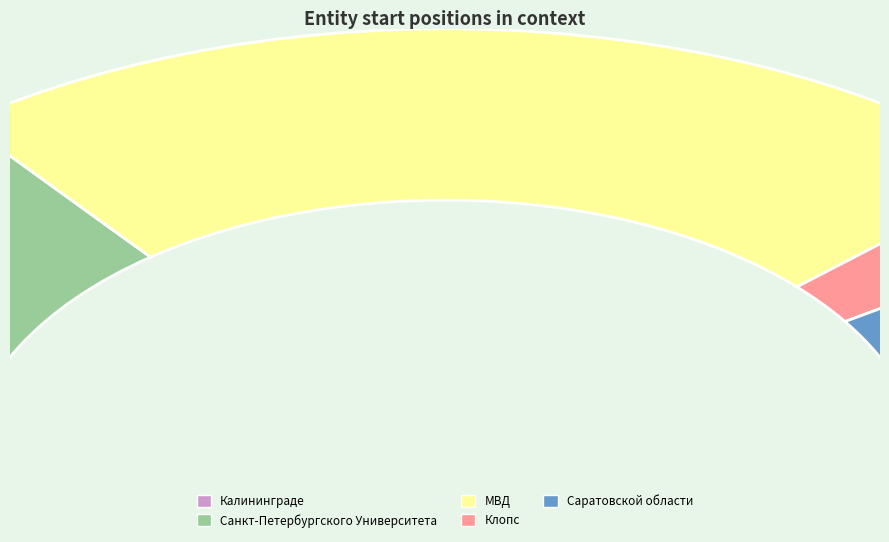

What percentage is the МВД slice, to the nearest percent?

47%